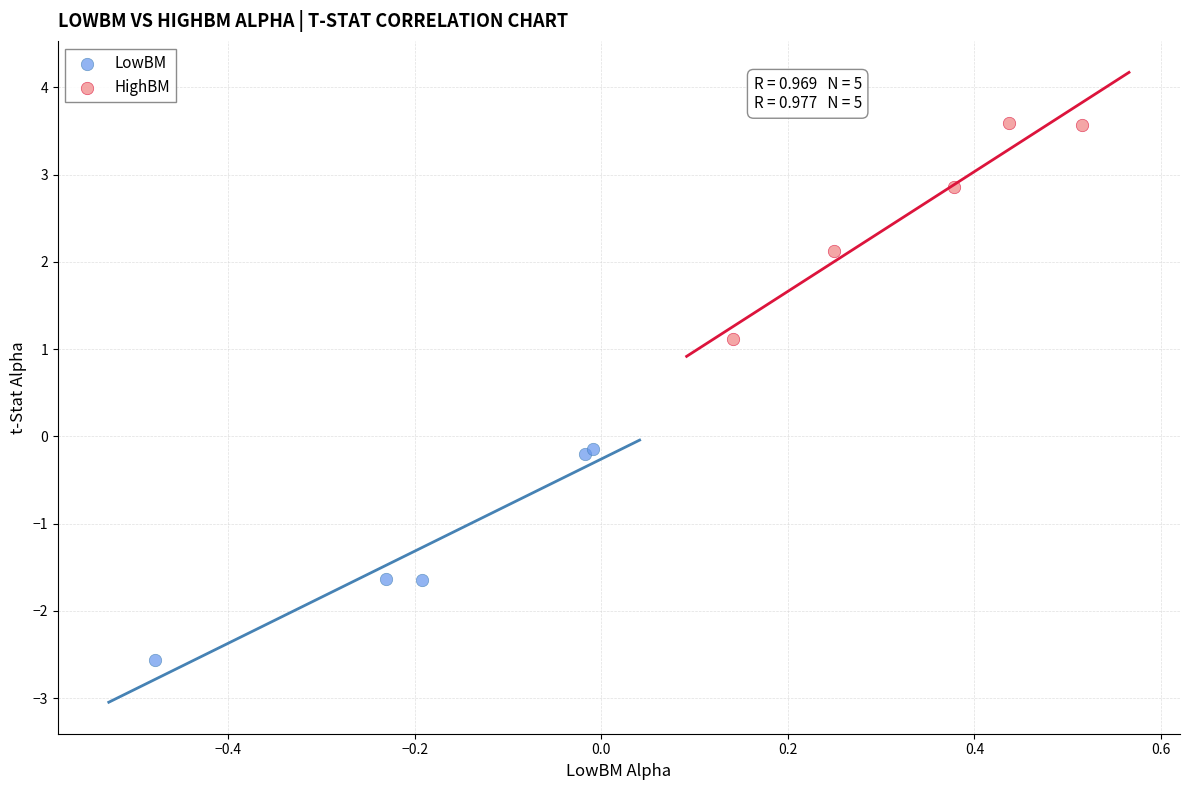

What are all the series names shown in the legend?

LowBM, HighBM